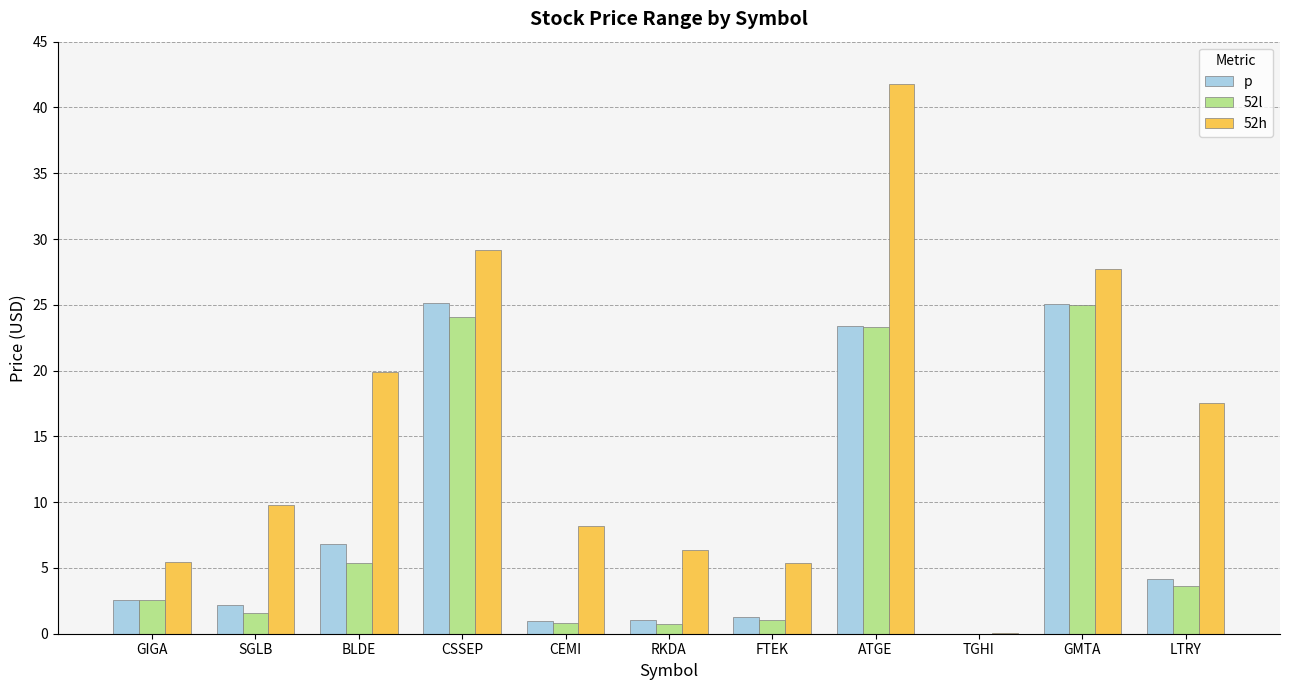

Which series has the largest total across all categories?

52h